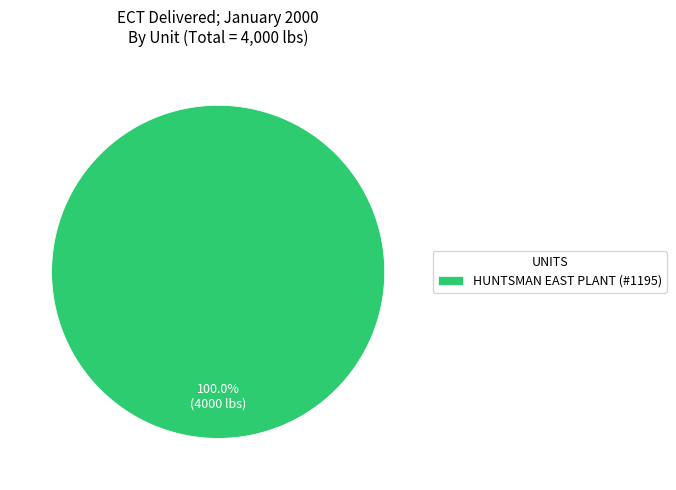

Rank the categories by value from highest to lowest.

HUNTSMAN EAST PLANT (#1195)